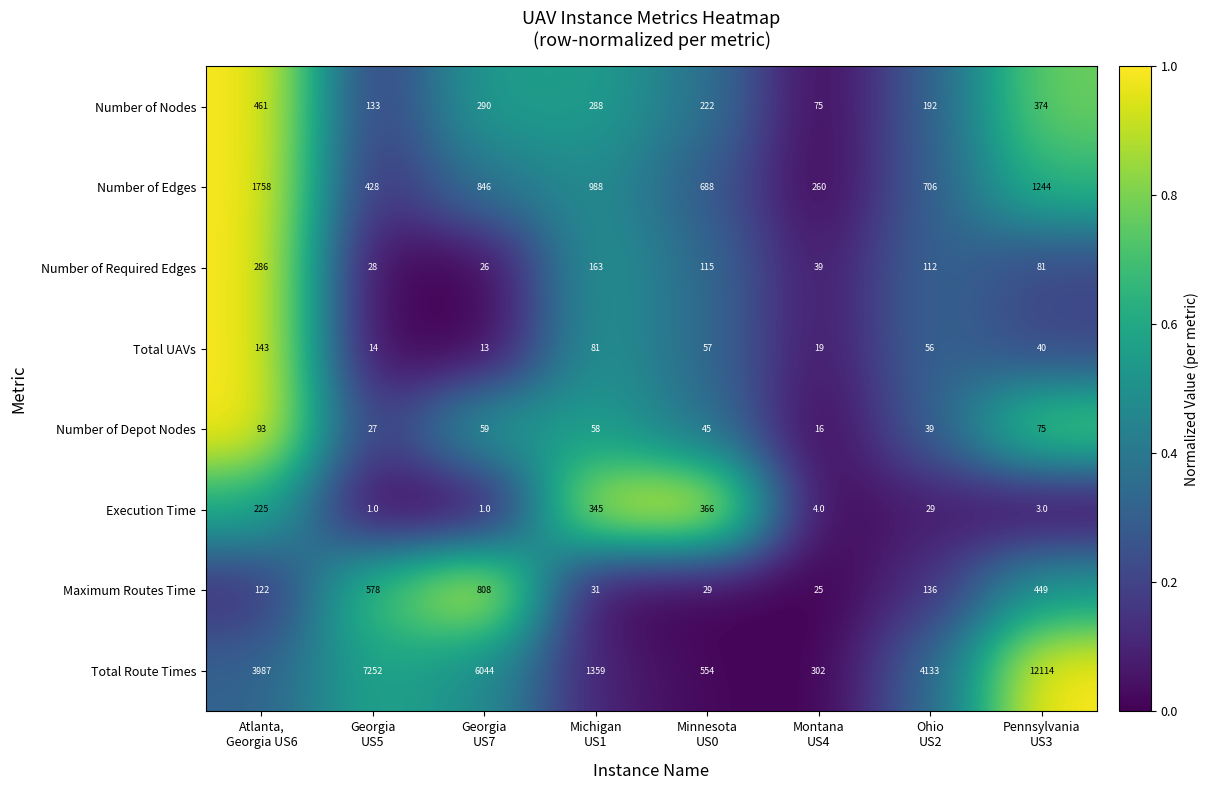

Which series has the largest total across all categories?

Total Route Times